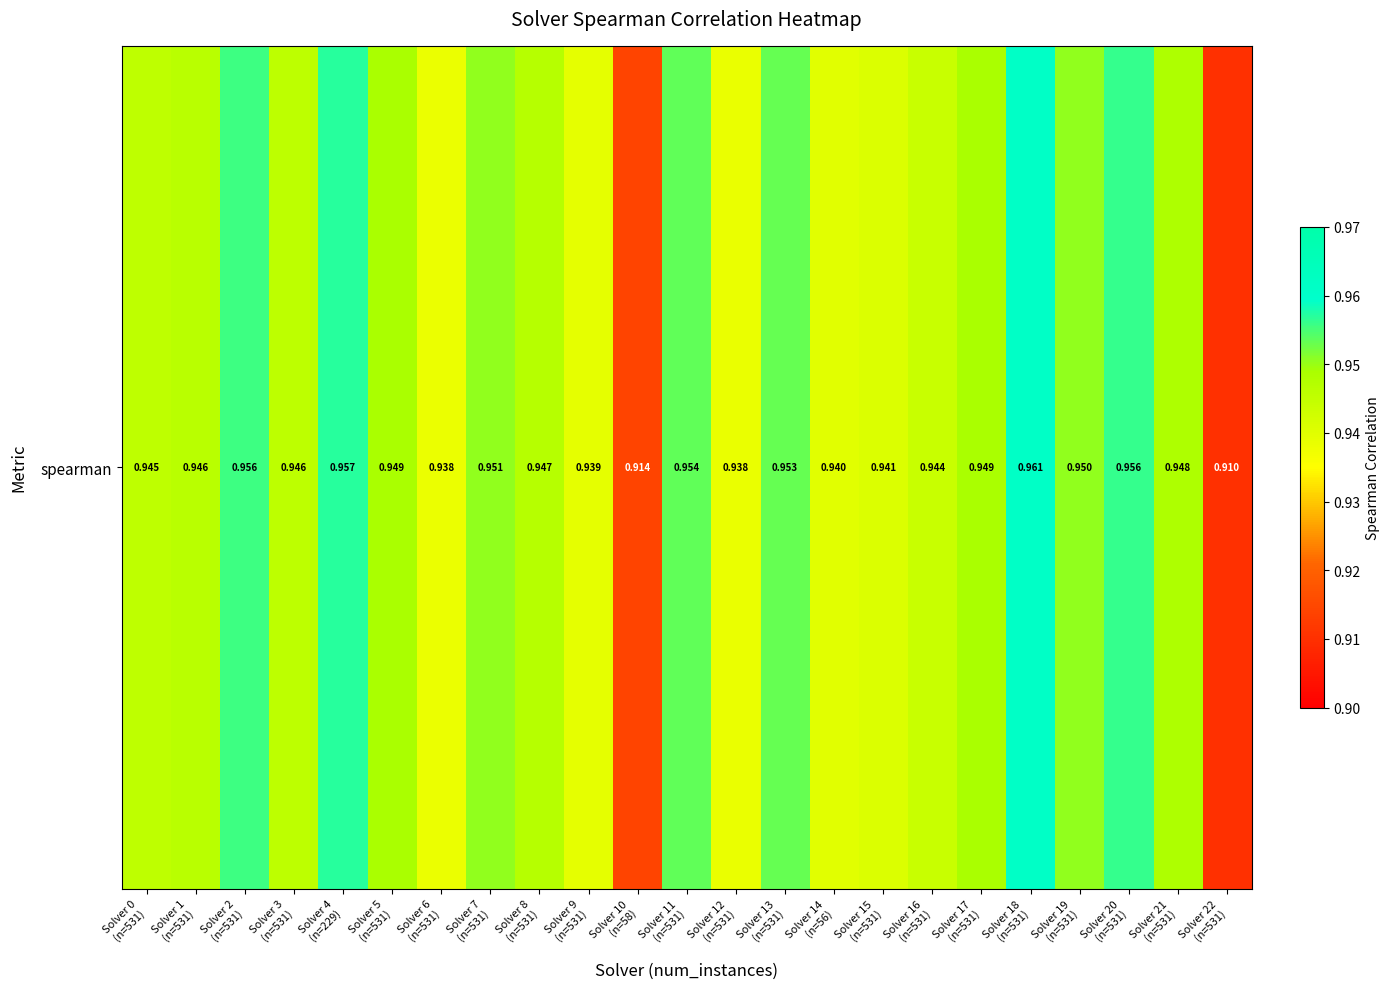

Read the value at Solver 18
(n=531).

1.0